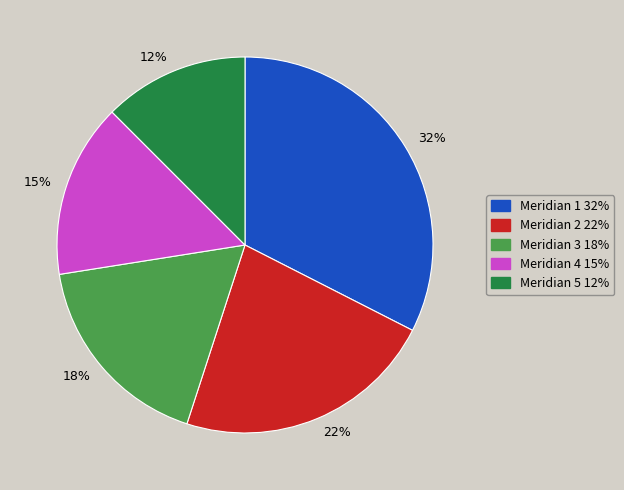

How many segments does this pie chart have?

5